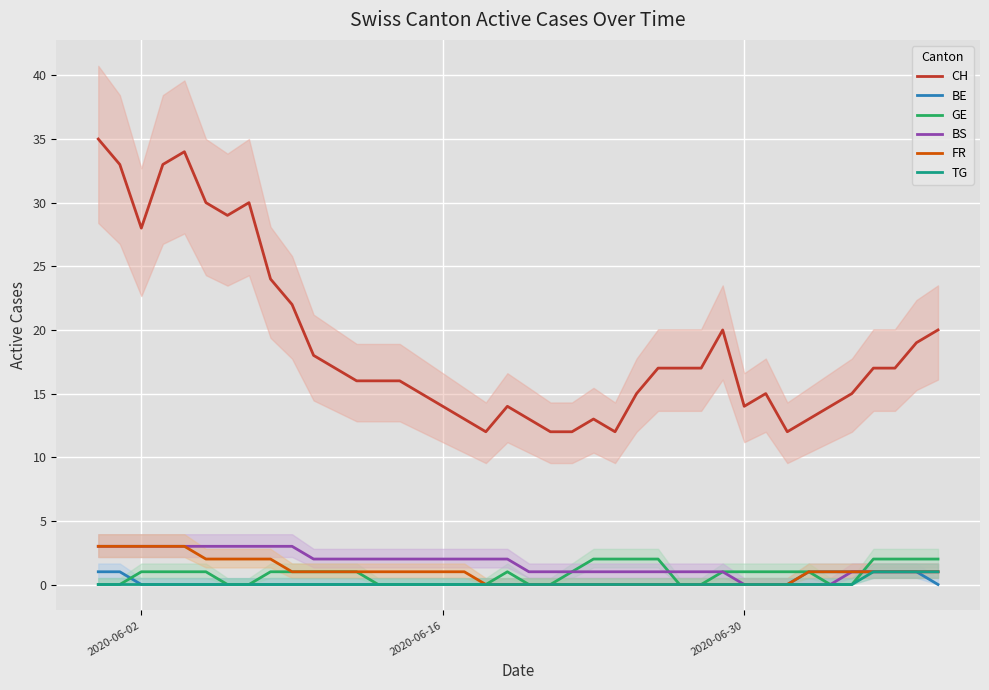

True or false: BS and CH cross at least once.

False